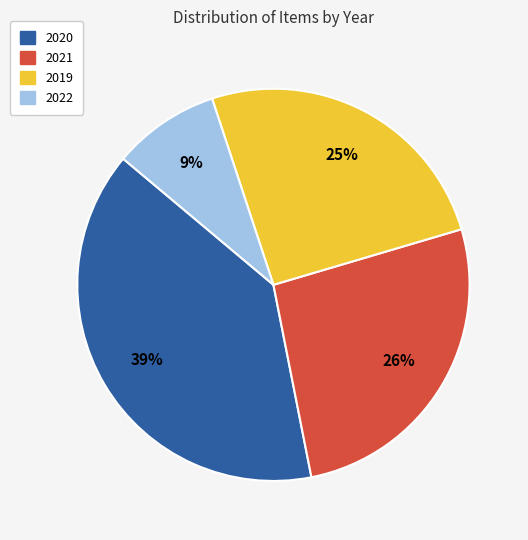

To the nearest percent, what percentage of the pie is 2019?

25%